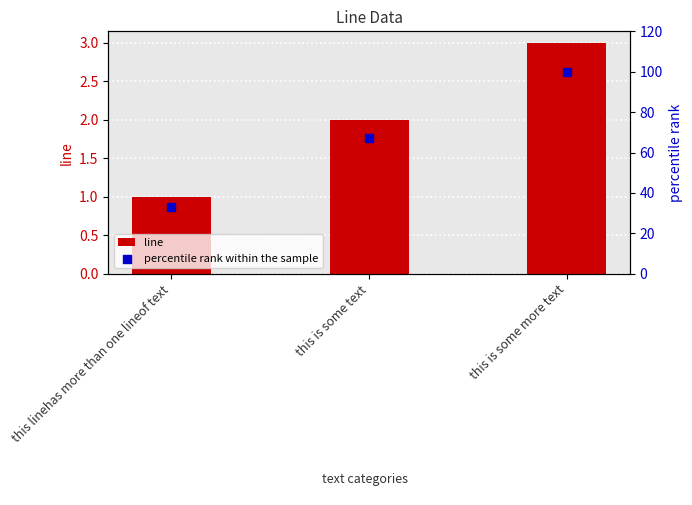

Which series contains the lowest Y value?

line